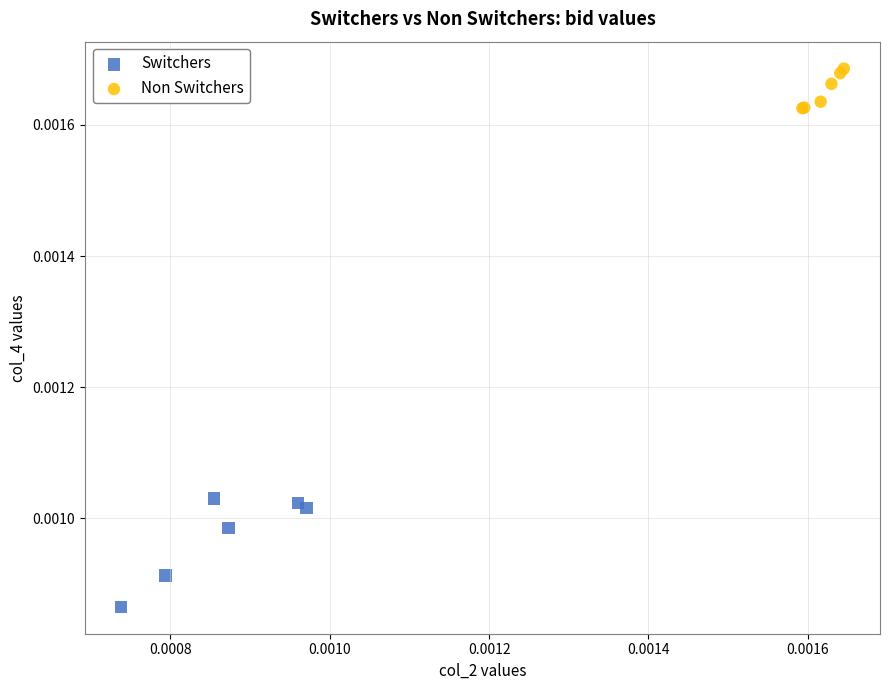

Which series contains the highest Y value?

Non Switchers